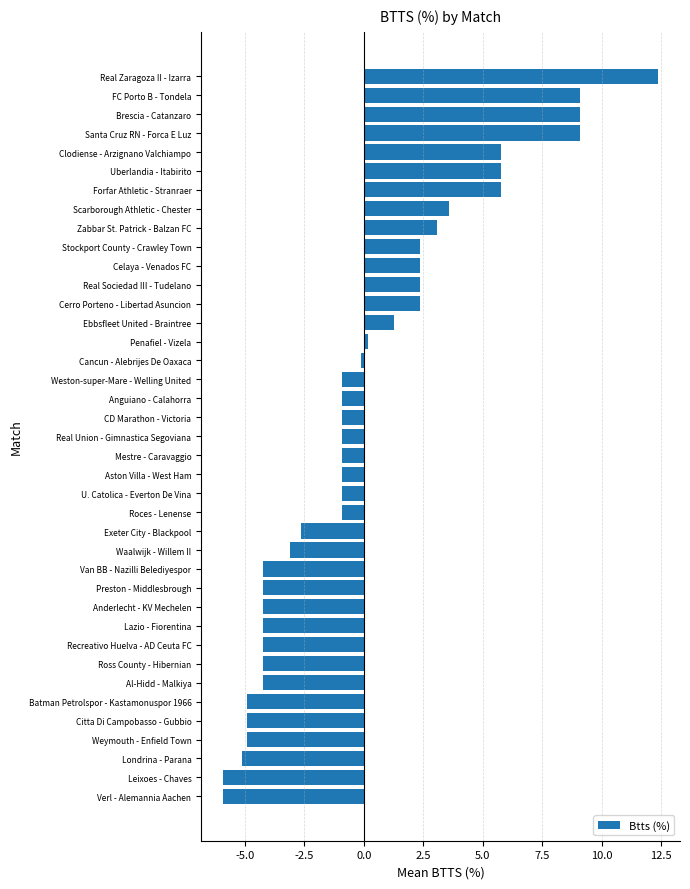

What is the change in value from Verl - Alemannia Aachen to Scarborough Athletic - Chester?

+9.5